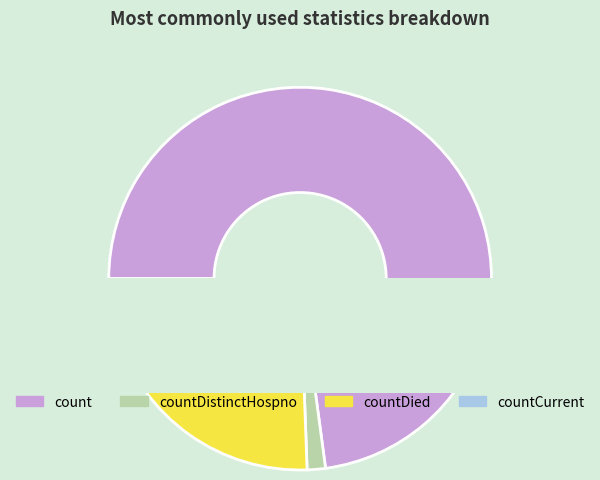

Is there any slice that represents more than half of the pie?

Yes